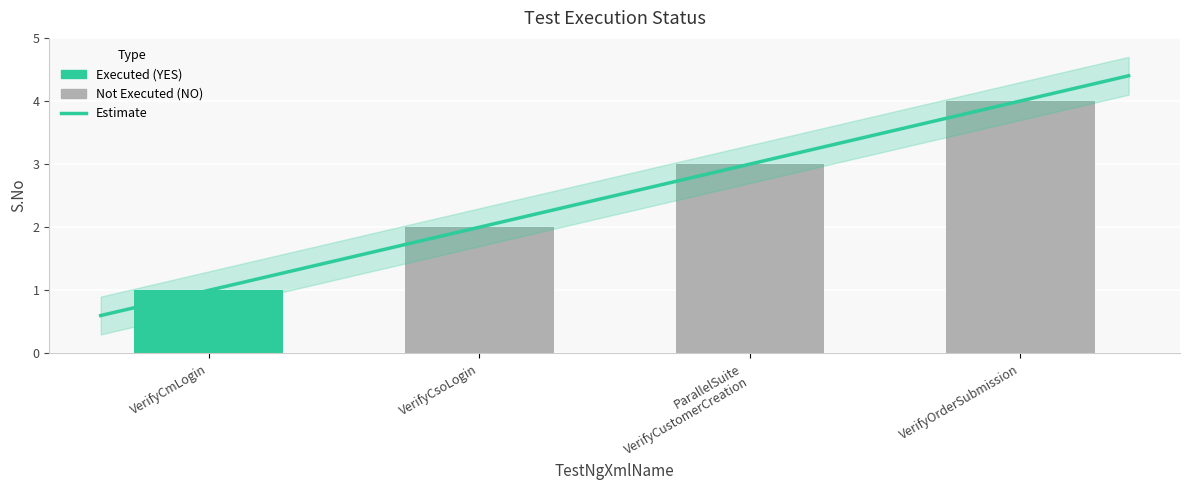

Reading left to right, list all the values displayed in this chart.

VerifyCmLogin.xml=1	VerifyCsoLogin.xml=2	ParallelSuite_VerifyCustomerCreation.xml=3	VerifyOrderSubmission.xml=4